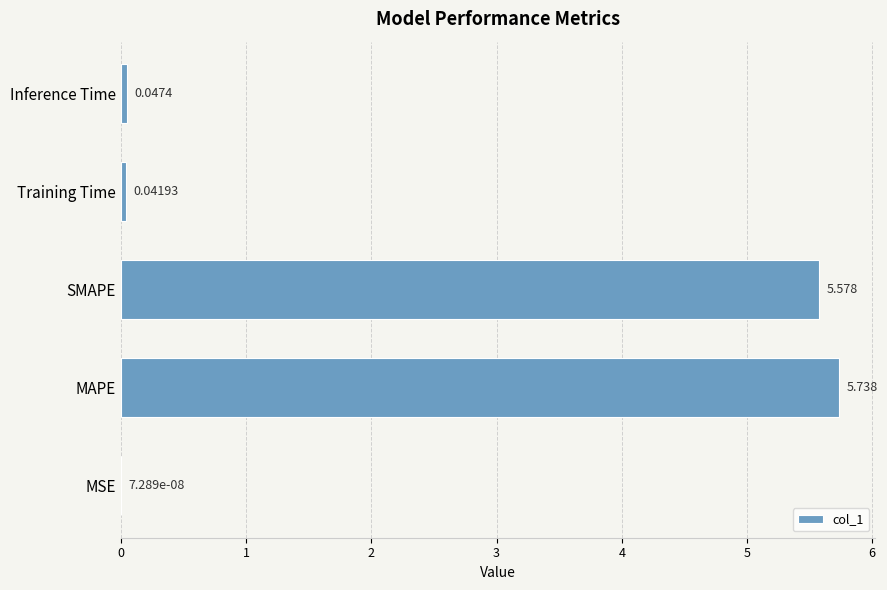

At which category does the chart reach its peak across all series?

MAPE